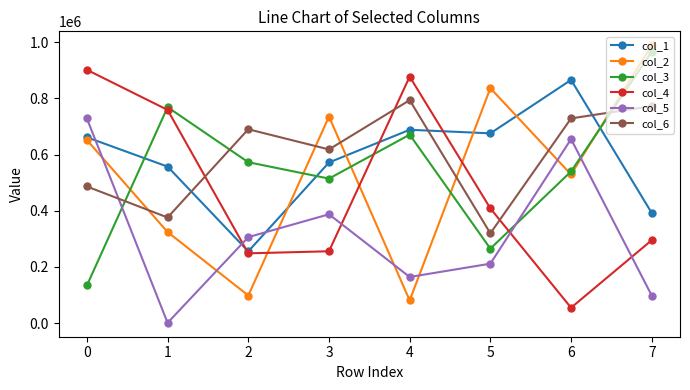

True or false: col_5 has a value of 387359 at 3.

True